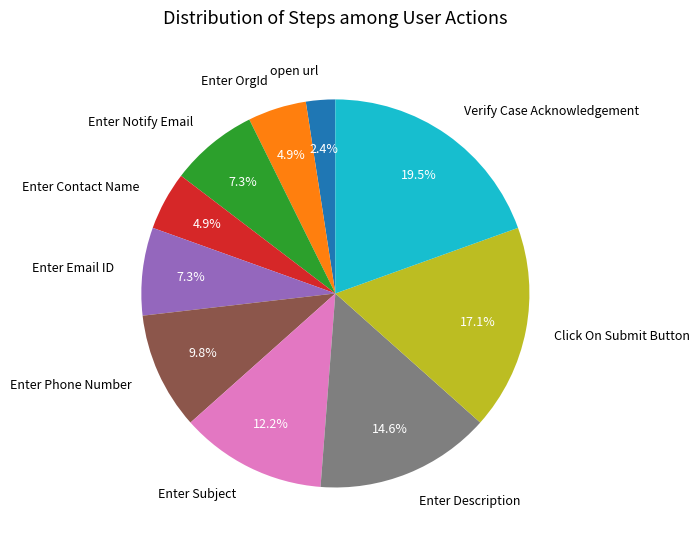

Combined, what portion of the pie is Enter Phone Number and open url?

12.2%